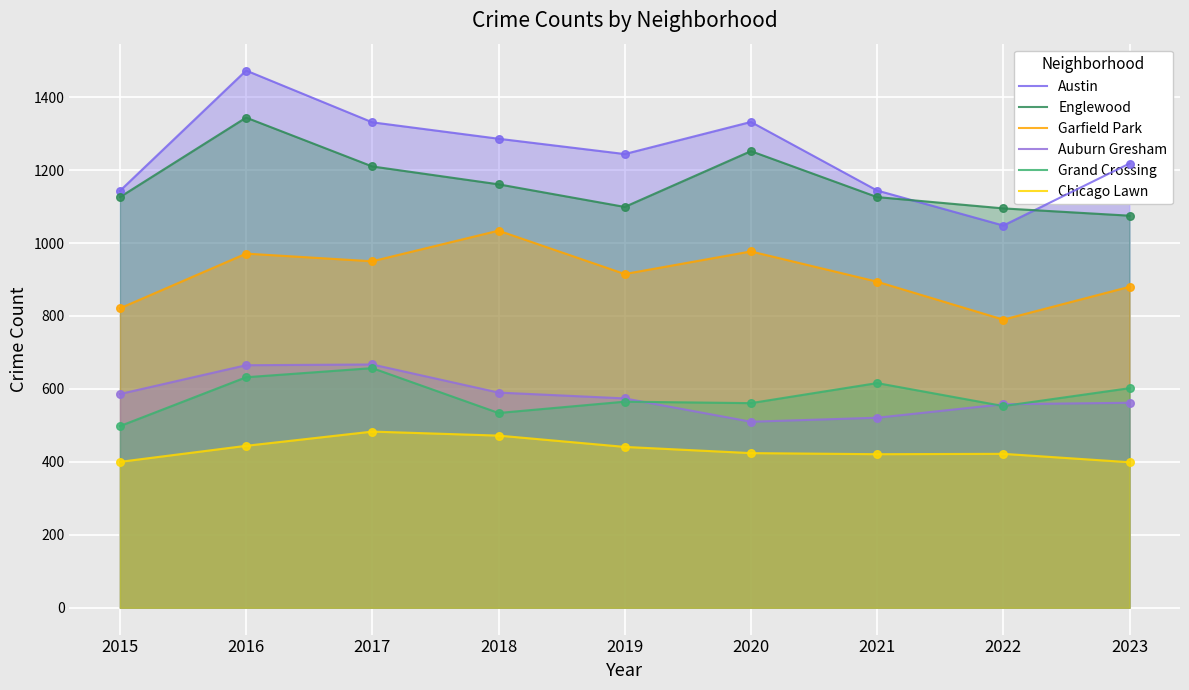

Is the value of Englewood at 2020 greater than the value of Chicago Lawn at 2015?

Yes